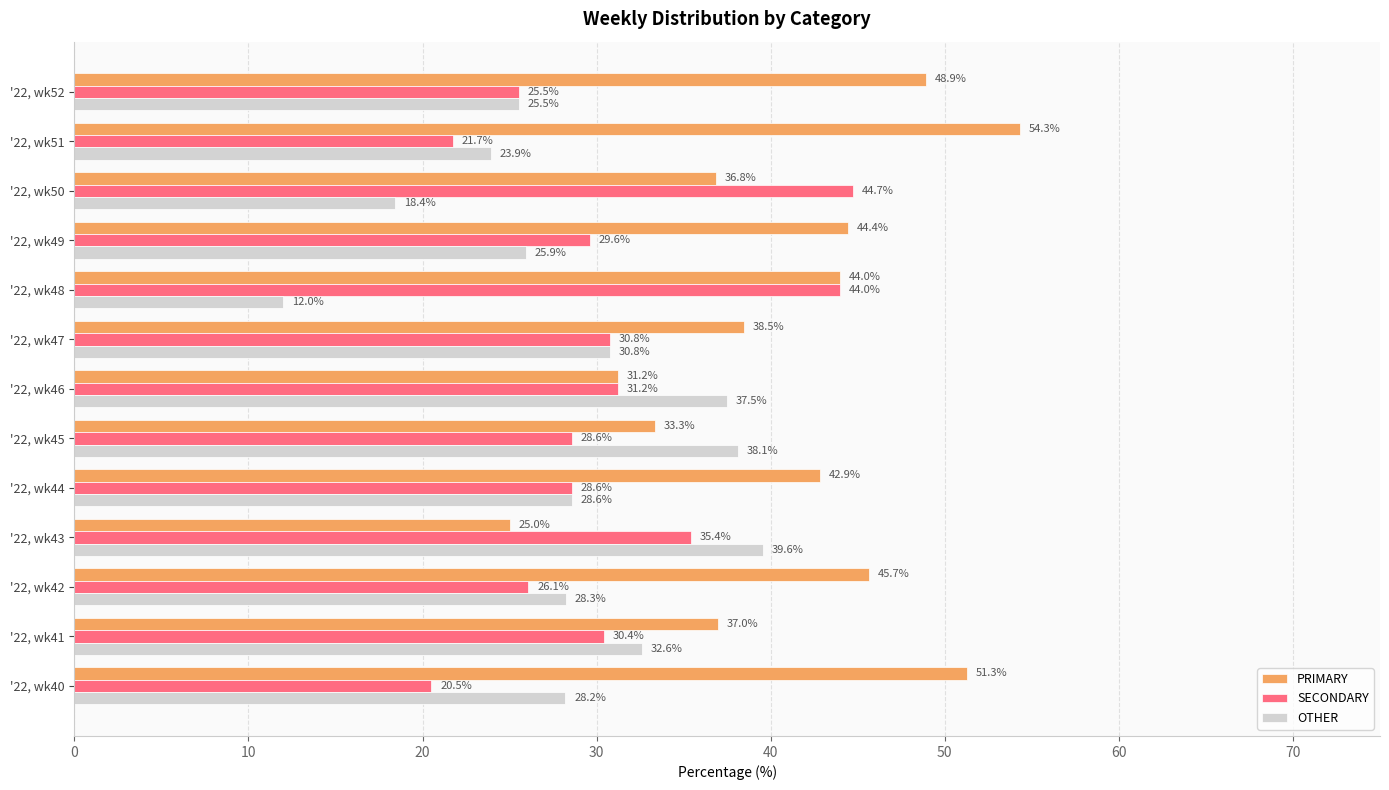

Which series has the largest total across all categories?

PRIMARY